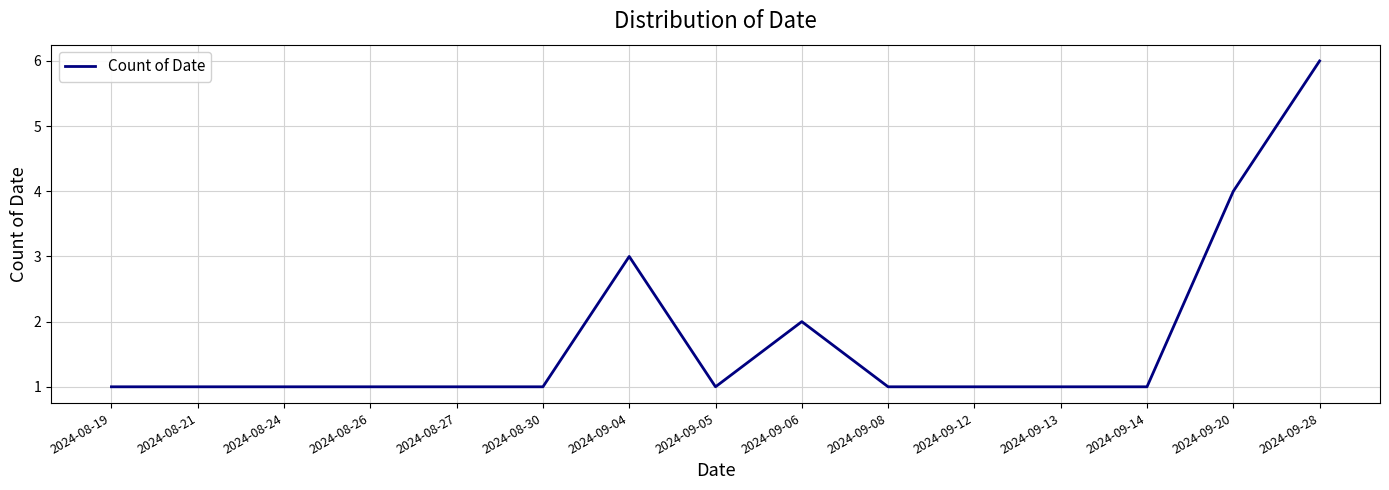

What is the approximate value at 2024-09-12?

1